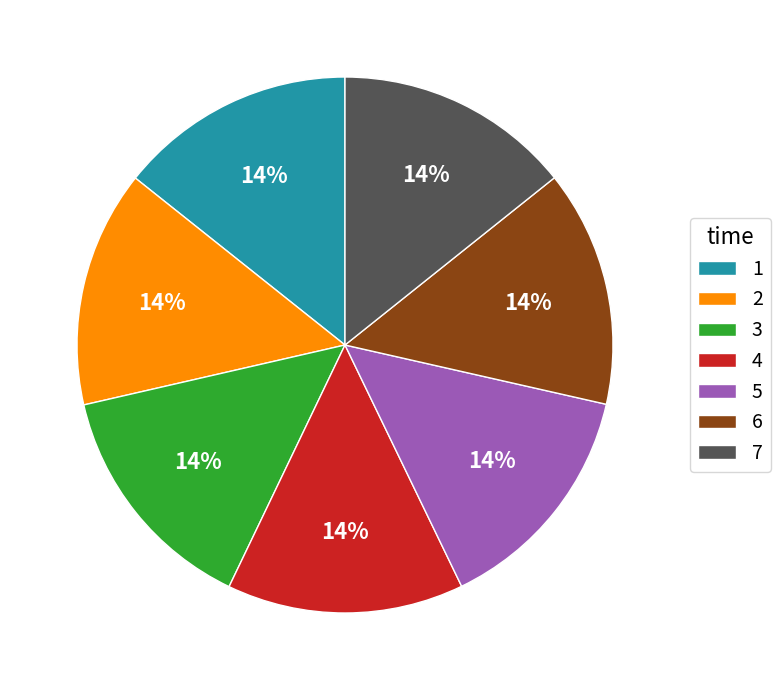

To the nearest percent, what portion does 2 represent?

14%